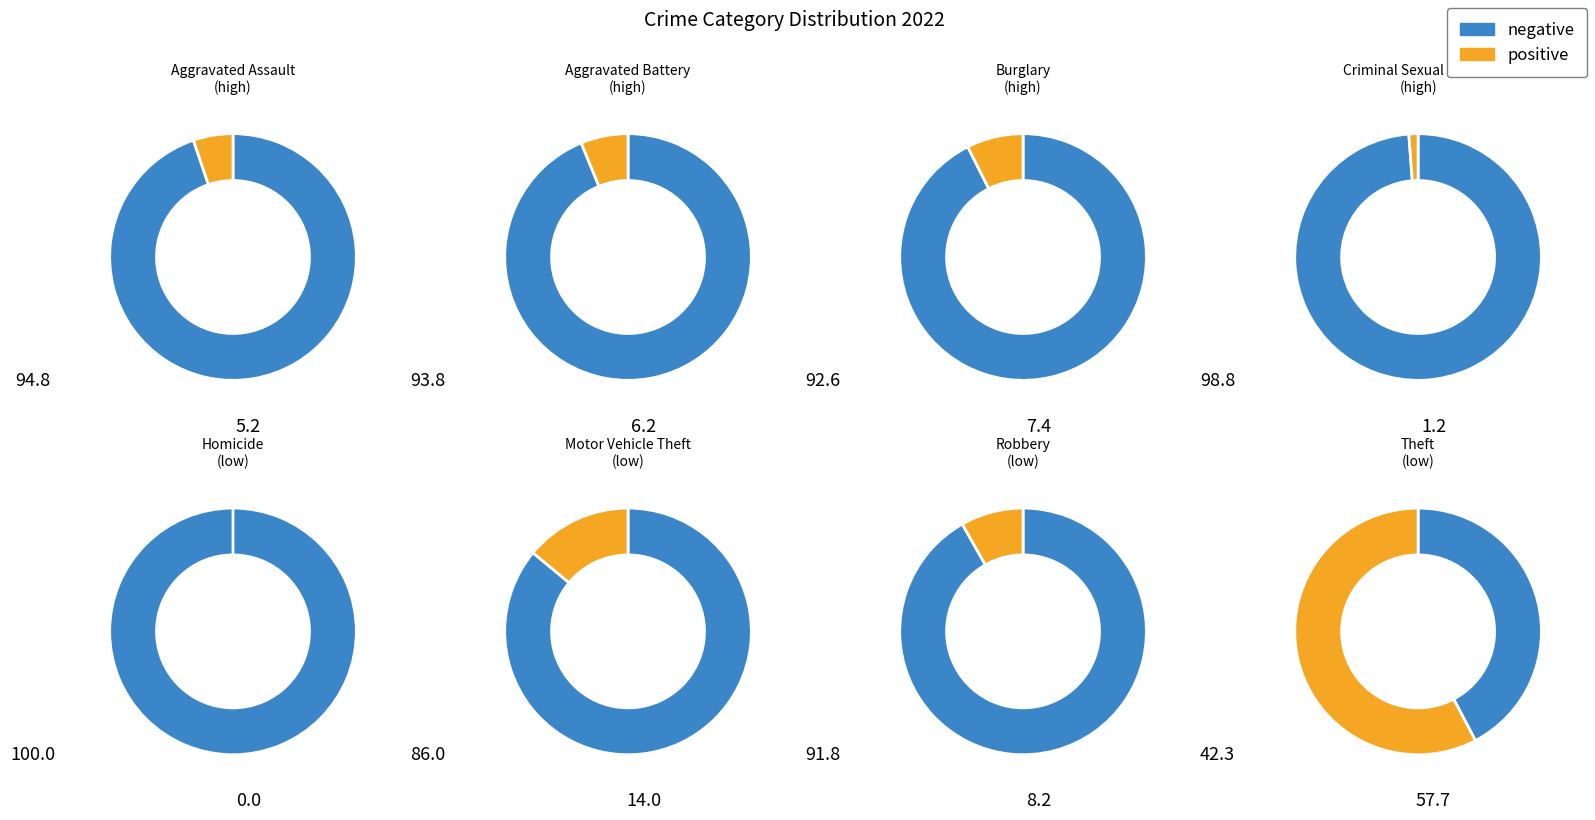

Between Criminal Sexual Assault and Robbery, which series saw the biggest shift?

negative